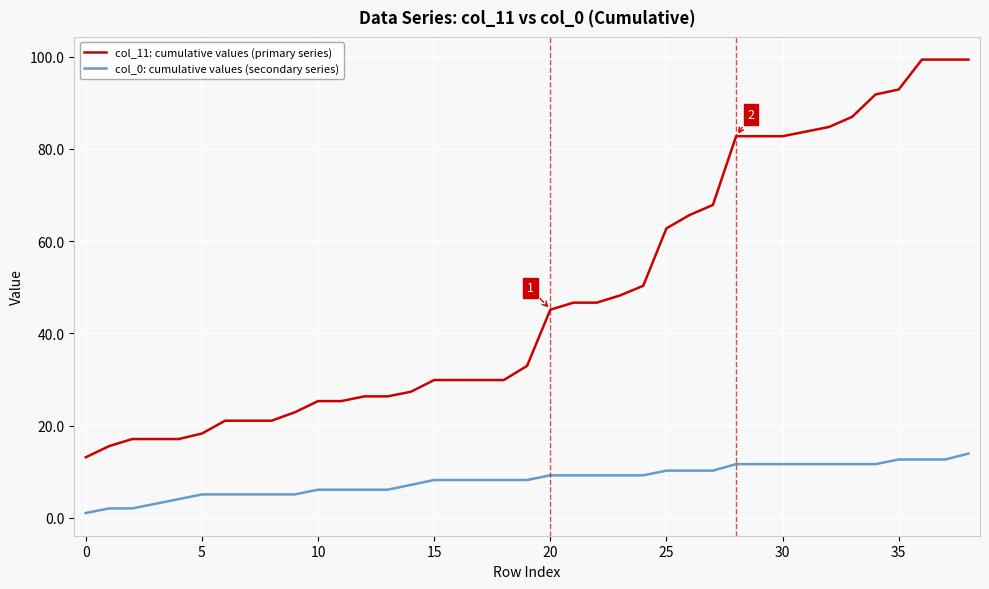

What is the maximum value for col_11: cumulative values (primary series)?

99.4